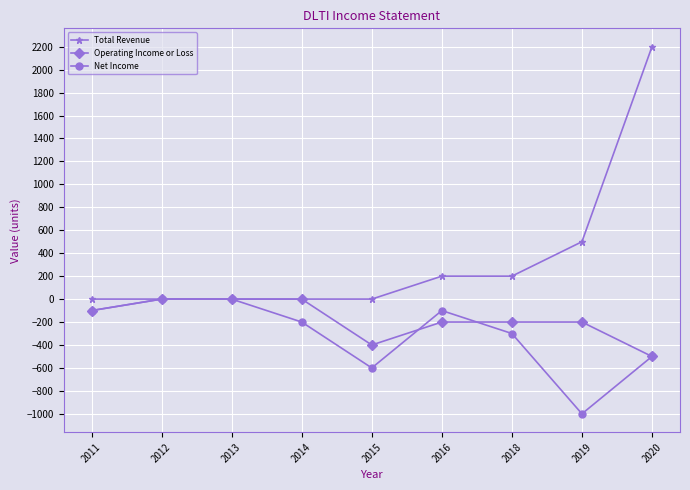

Where is Total Revenue nearest to the value 1100?

2019